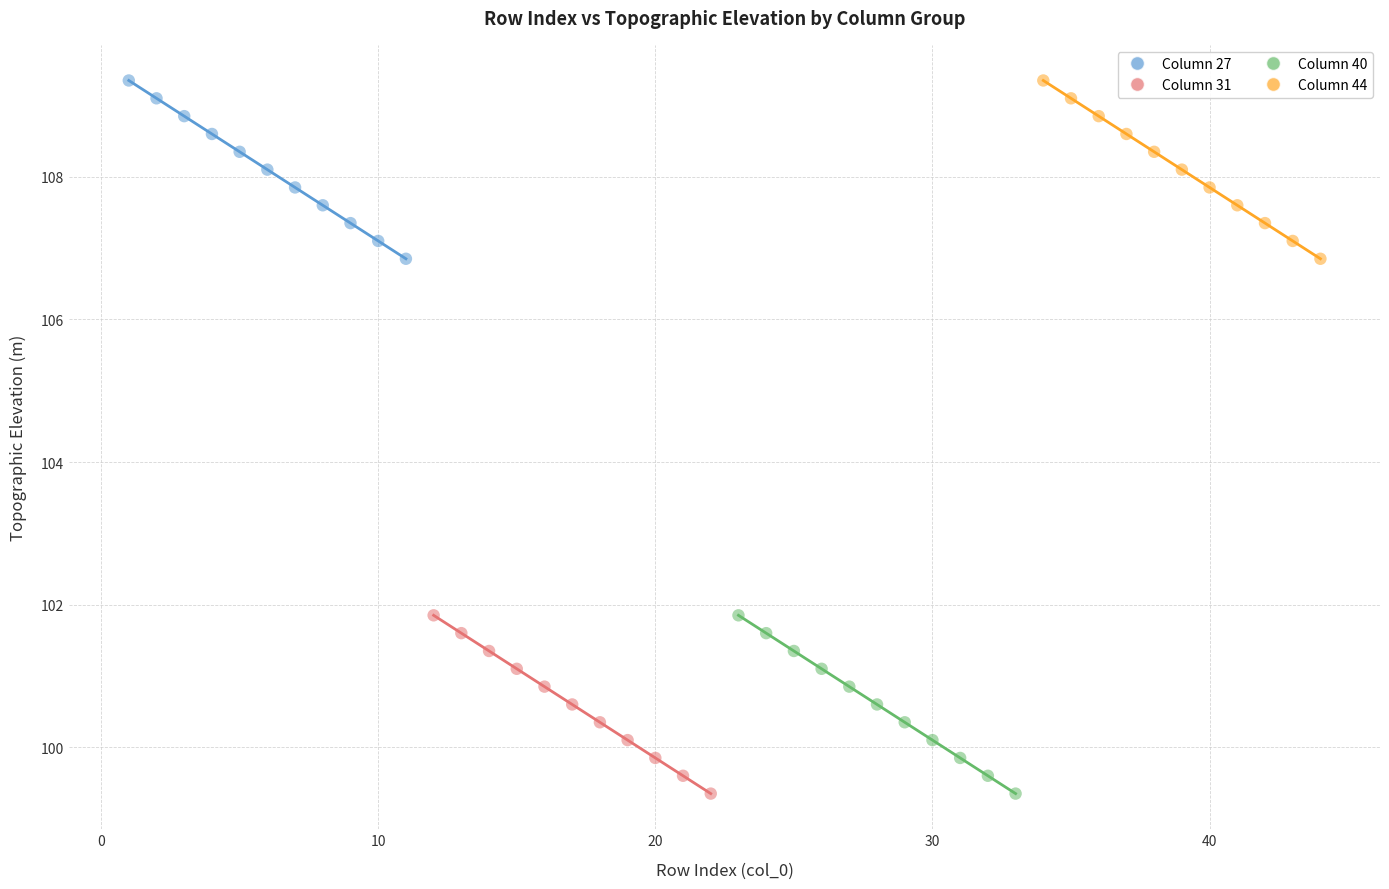

What are all the series names shown in the legend?

Column 27, Column 31, Column 40, Column 44